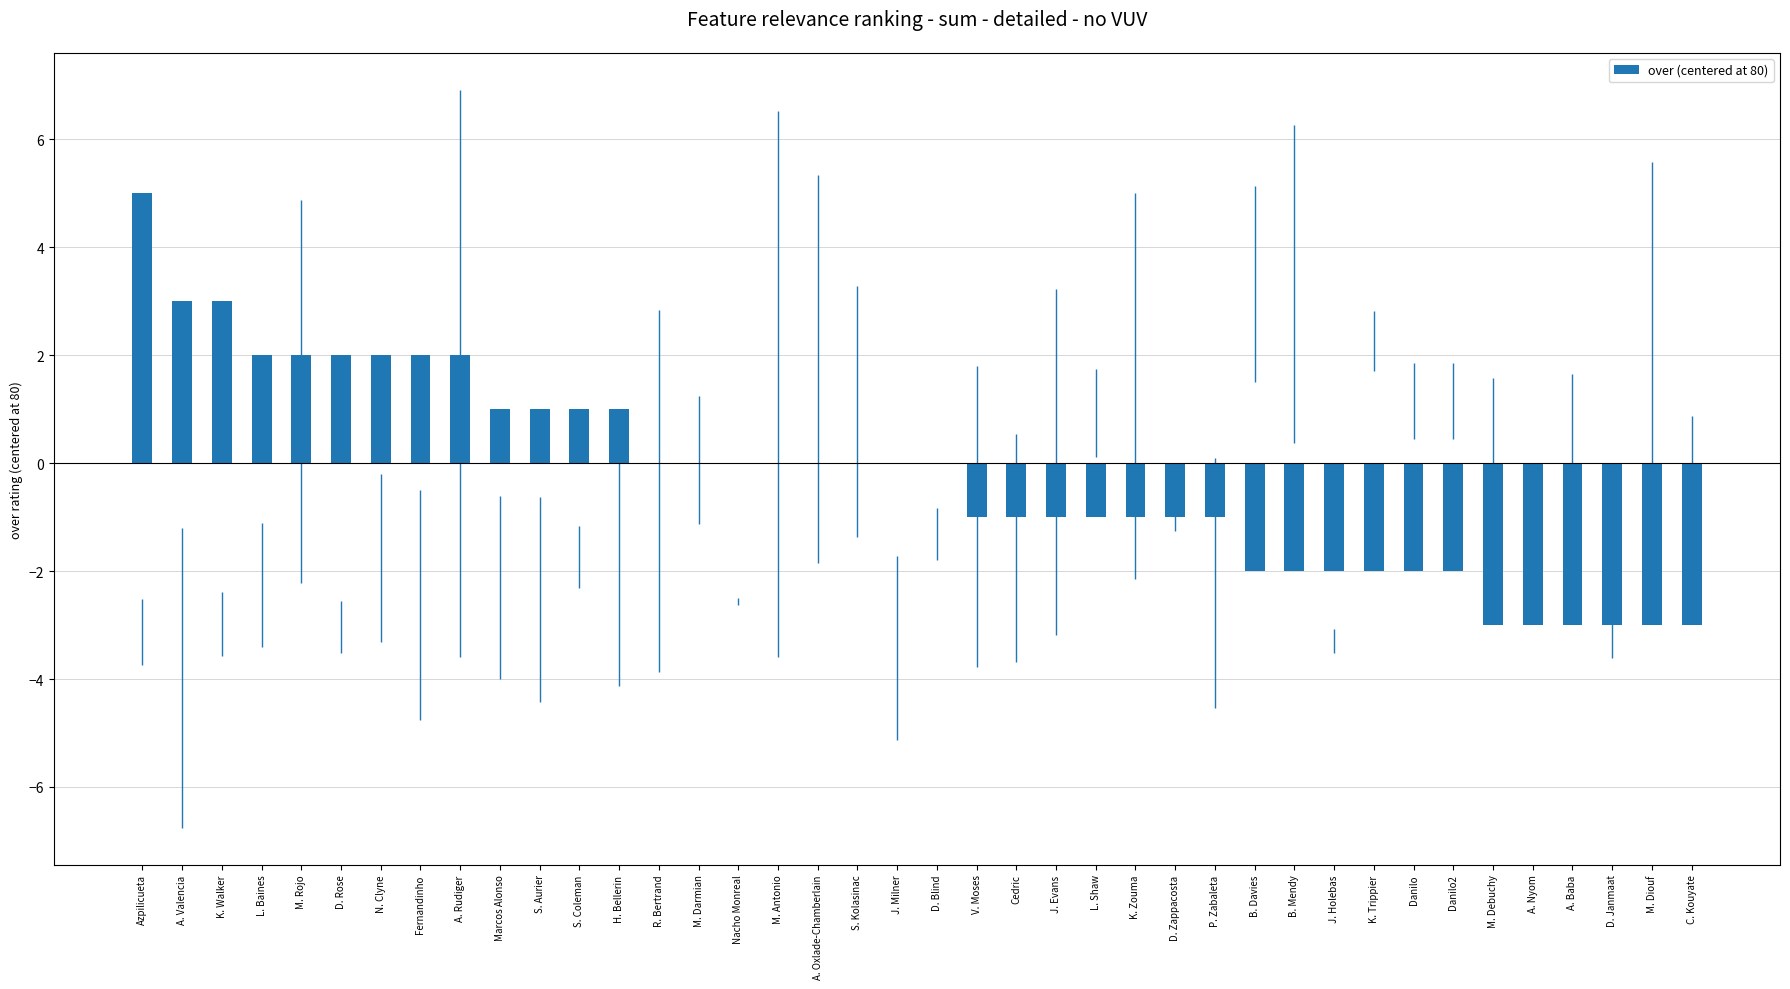

The value at S. Coleman is 2. True or false?

False